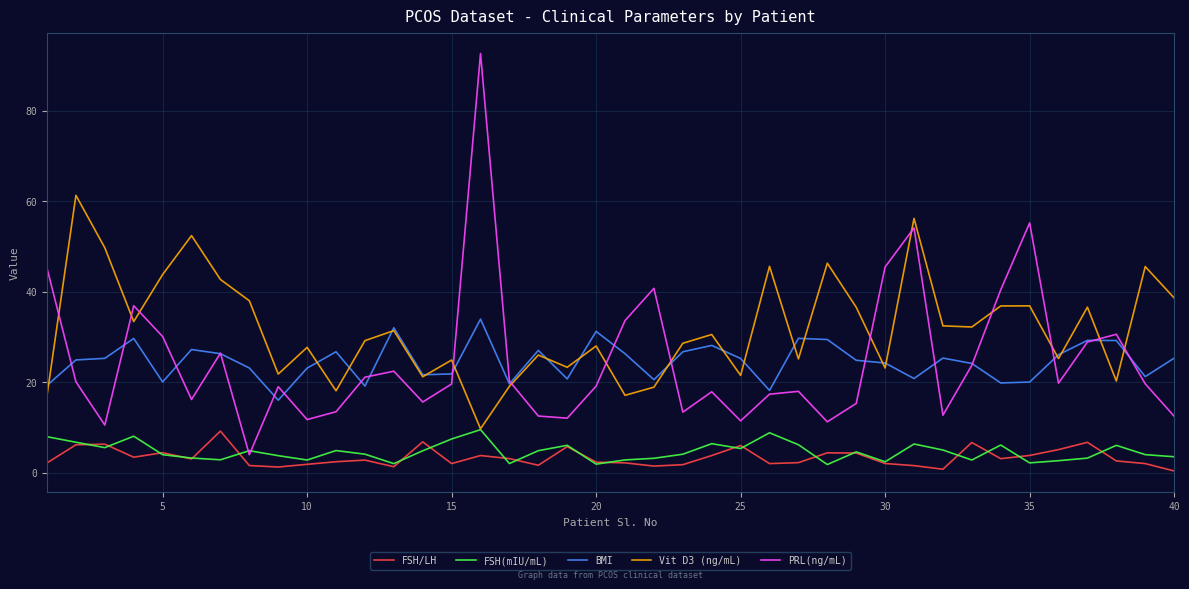

Which series has the widest spread of values?

PRL(ng/mL)